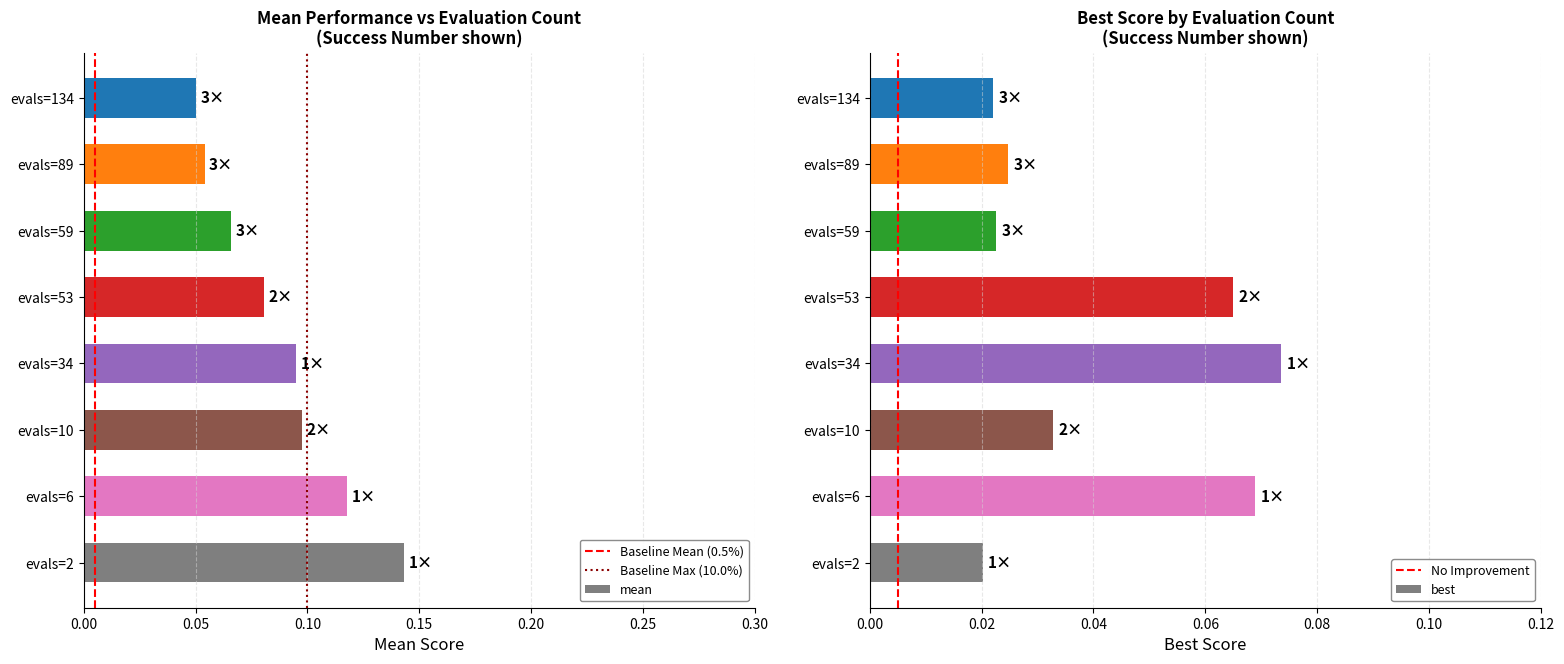

Where is best nearest to the value 0?

evals=2